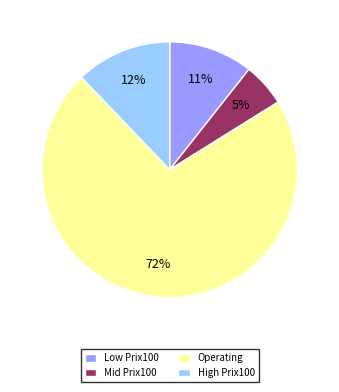

How many slices are in this pie chart?

4